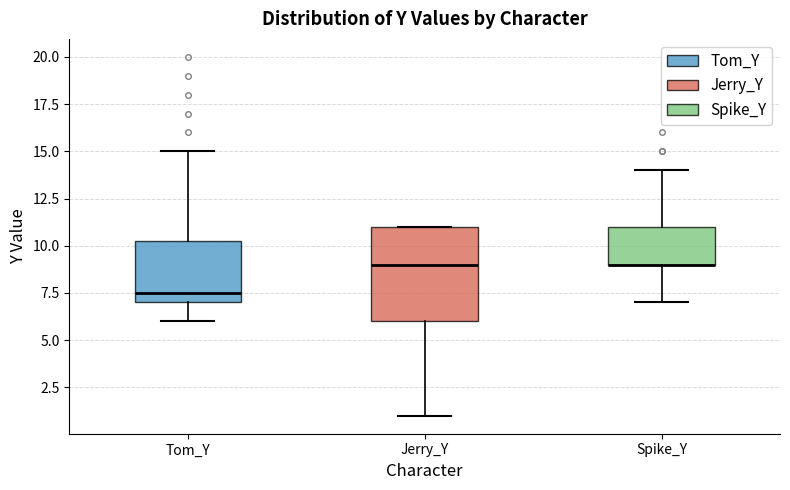

Comparing the boxes themselves (not the whiskers), which one is the tallest?

Jerry_Y